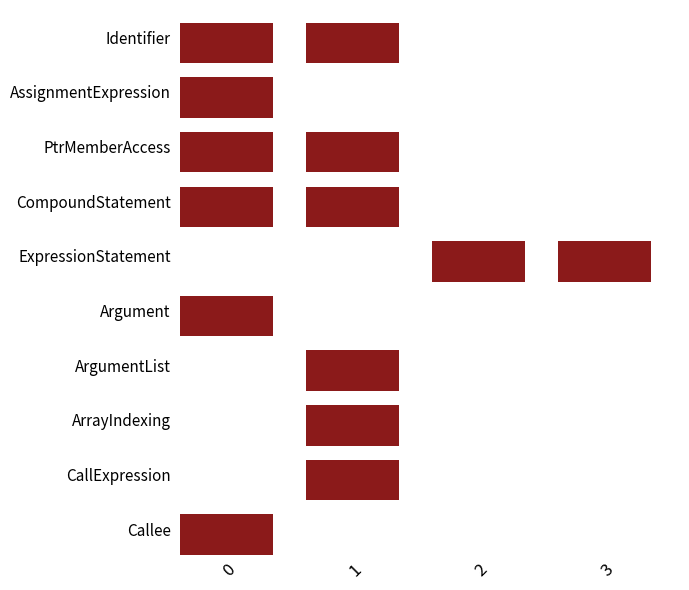

Which category has the lowest value in the ExpressionStatement series?

1